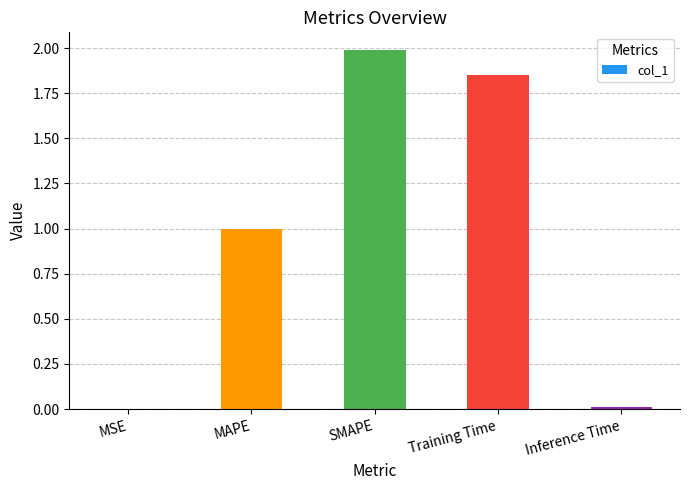

Count the number of categories in the chart.

5